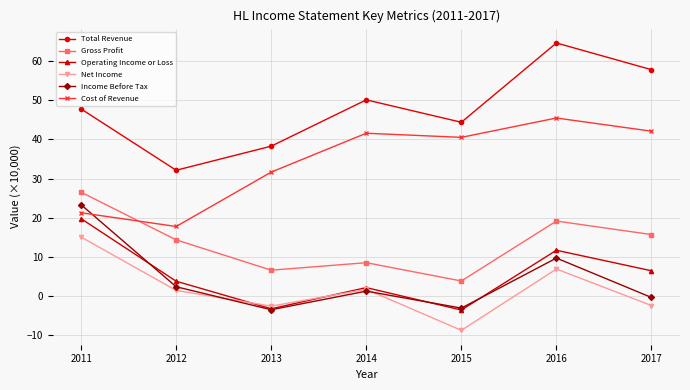

True or false: Total Revenue has a value of 73.4 at 2014.

False